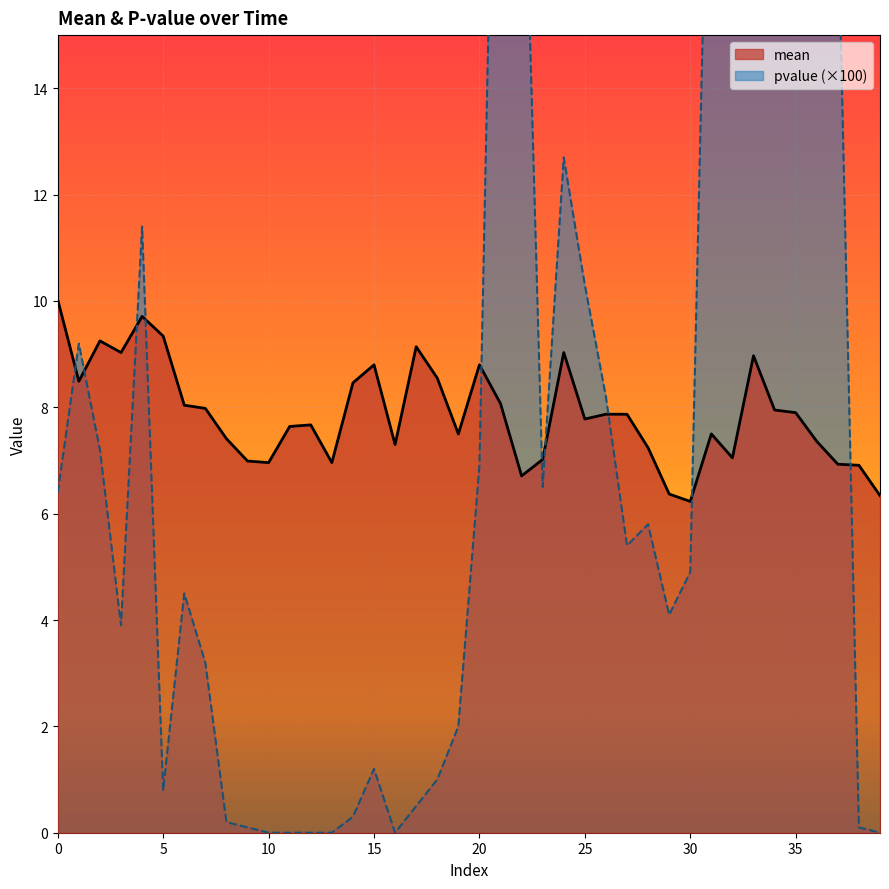

True or false: pvalue has a value of 0.0 at 16.

True